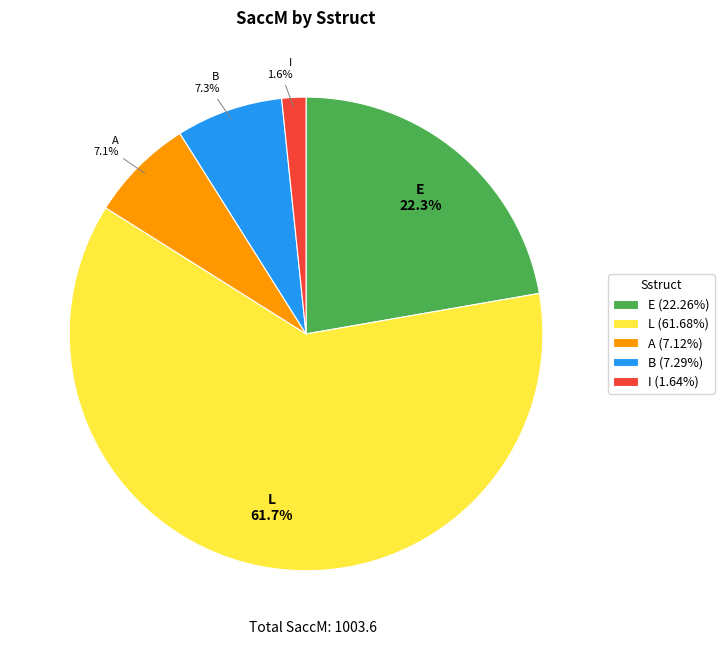

Is there any slice that represents more than half of the pie?

Yes